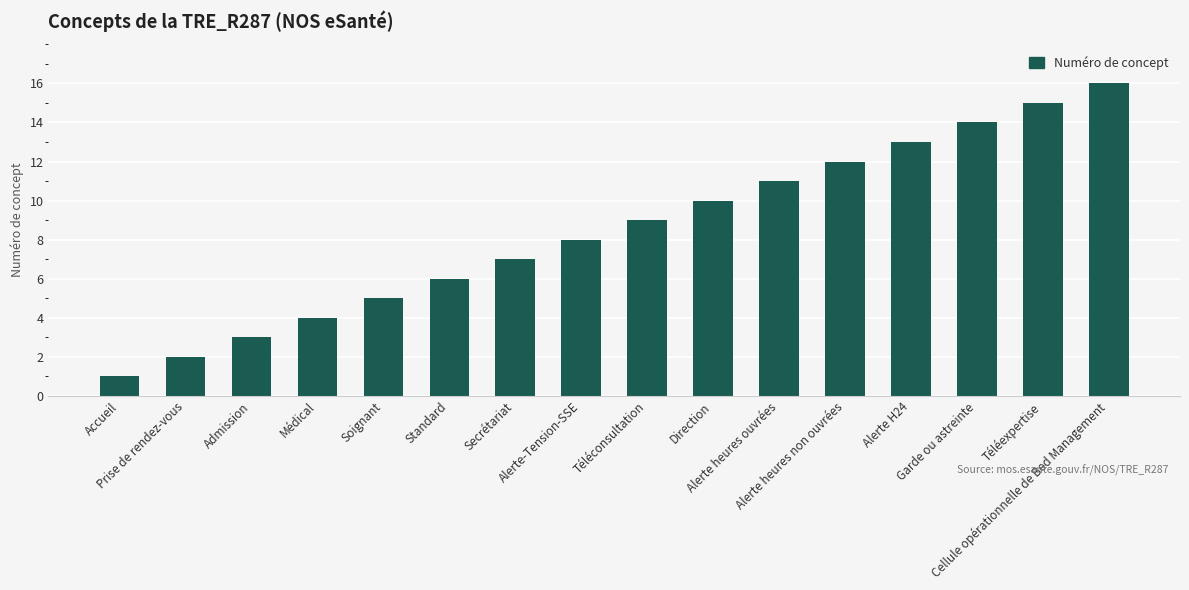

The chart shows a value of 6 at Alerte heures non ouvrées. True or false?

False